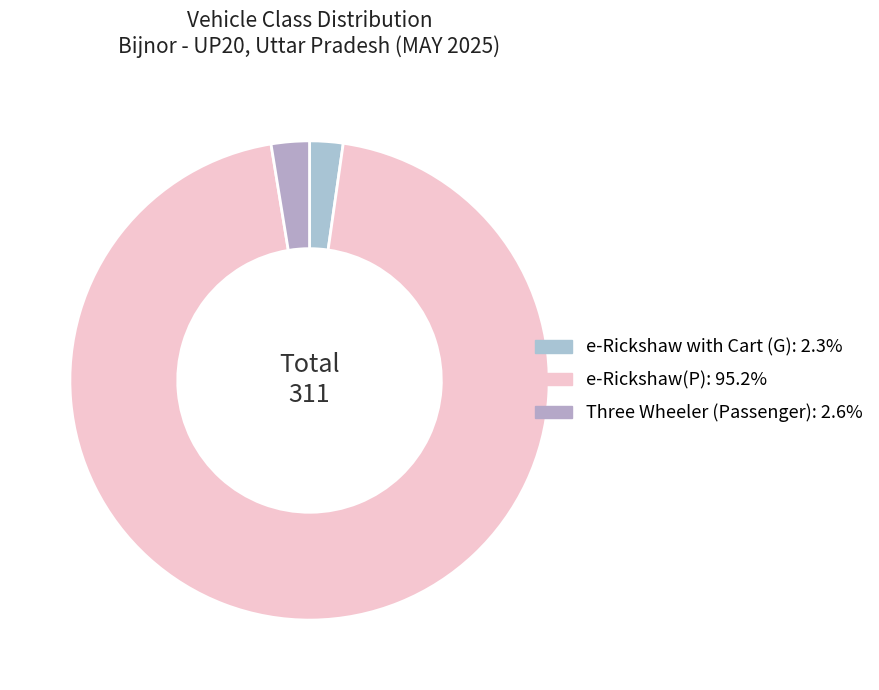

How many slices are in this pie chart?

3